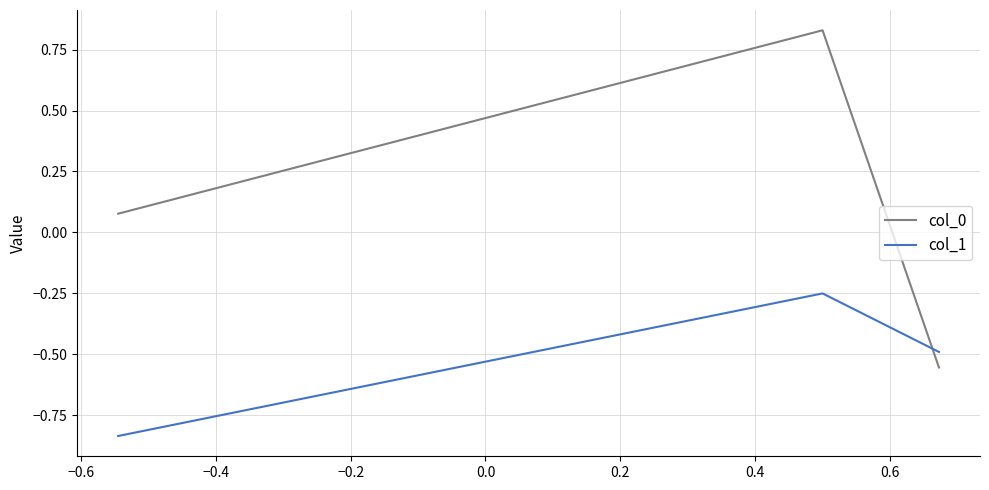

Which series has the widest spread of values?

col_0